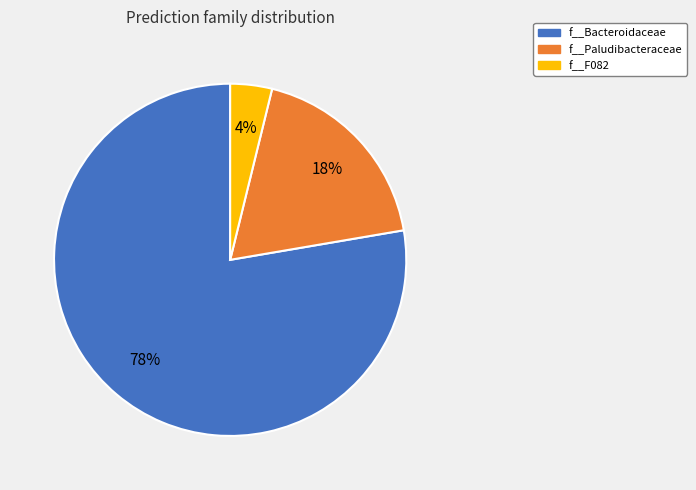

Is there a majority slice in this chart?

Yes